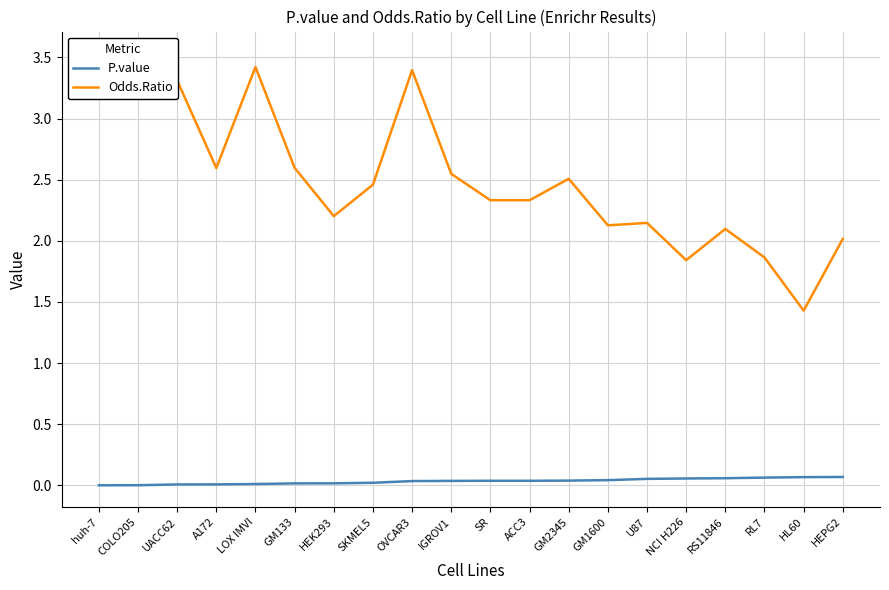

True or false: P.value and Odds.Ratio cross at least once.

False